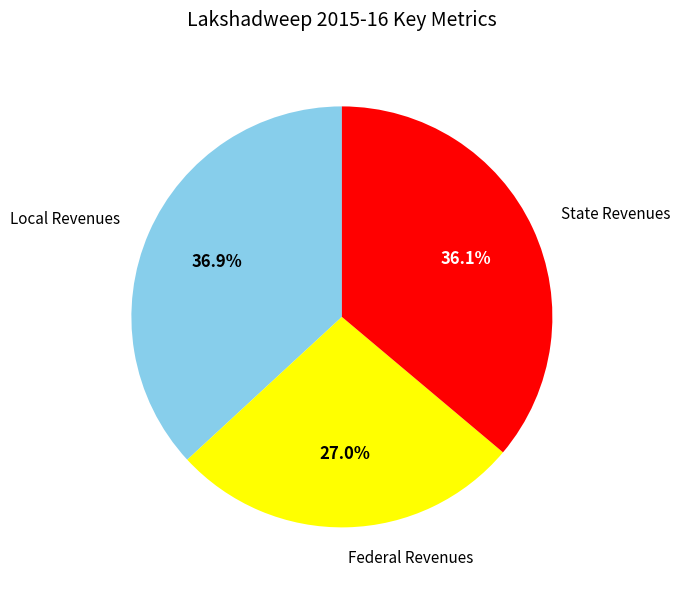

Rank the categories by value from highest to lowest.

Local Revenues, State Revenues, Federal Revenues